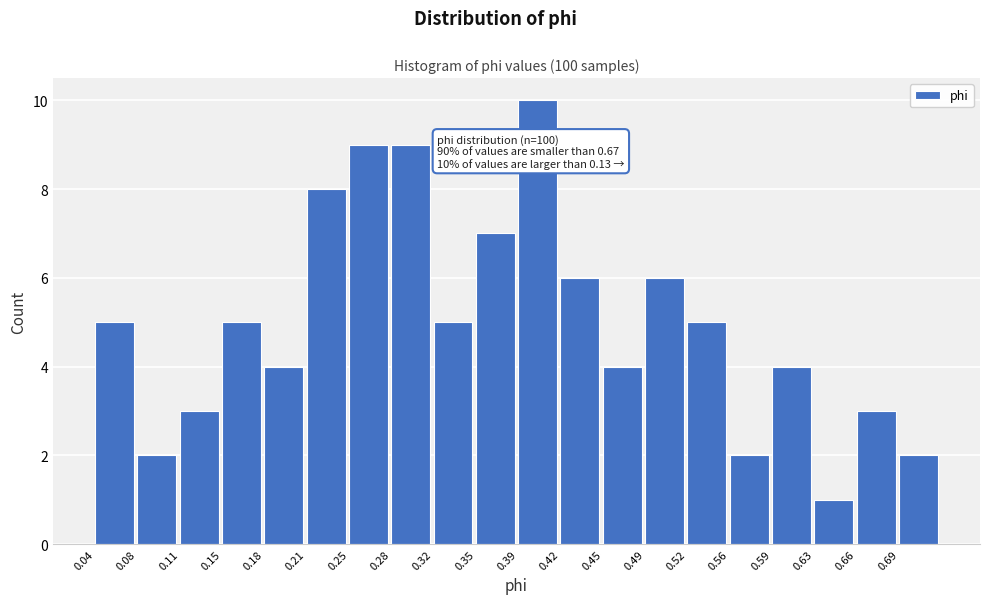

Over which range of the x-axis is the bar tallest?

0.385 to 0.420